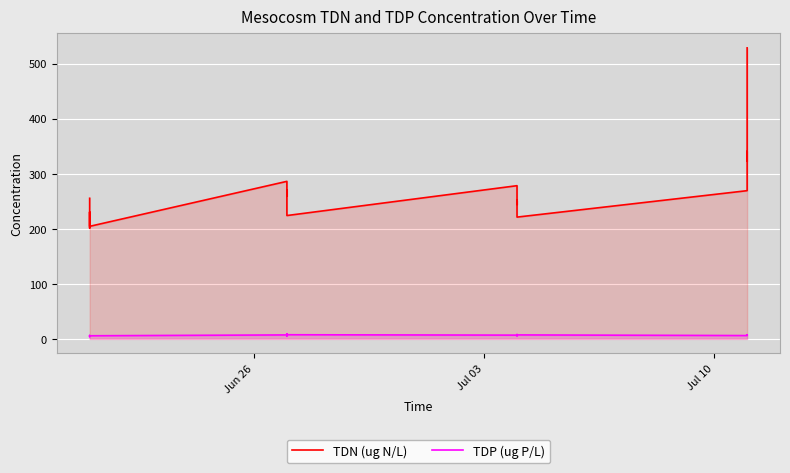

True or false: TDN (ug N/L) and TDP (ug P/L) intersect in this chart.

False